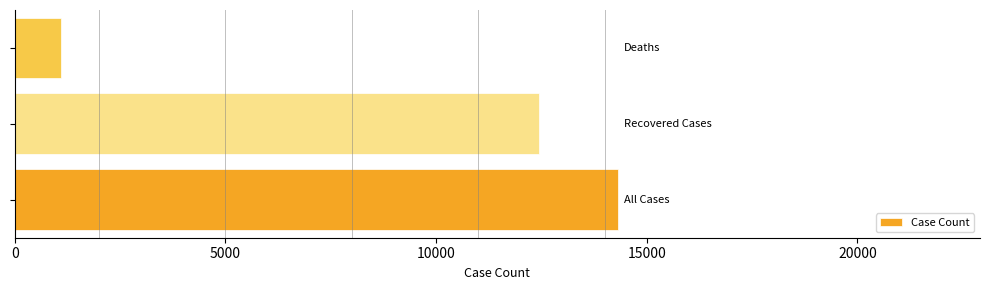

How many distinct data groups are displayed?

1